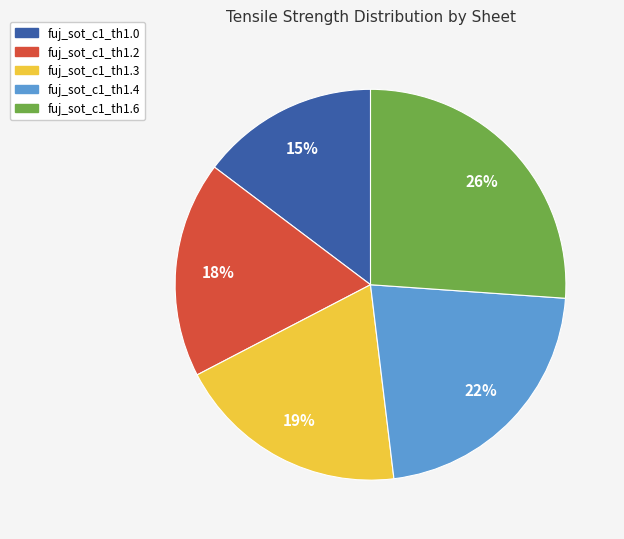

How many slices are in this pie chart?

5